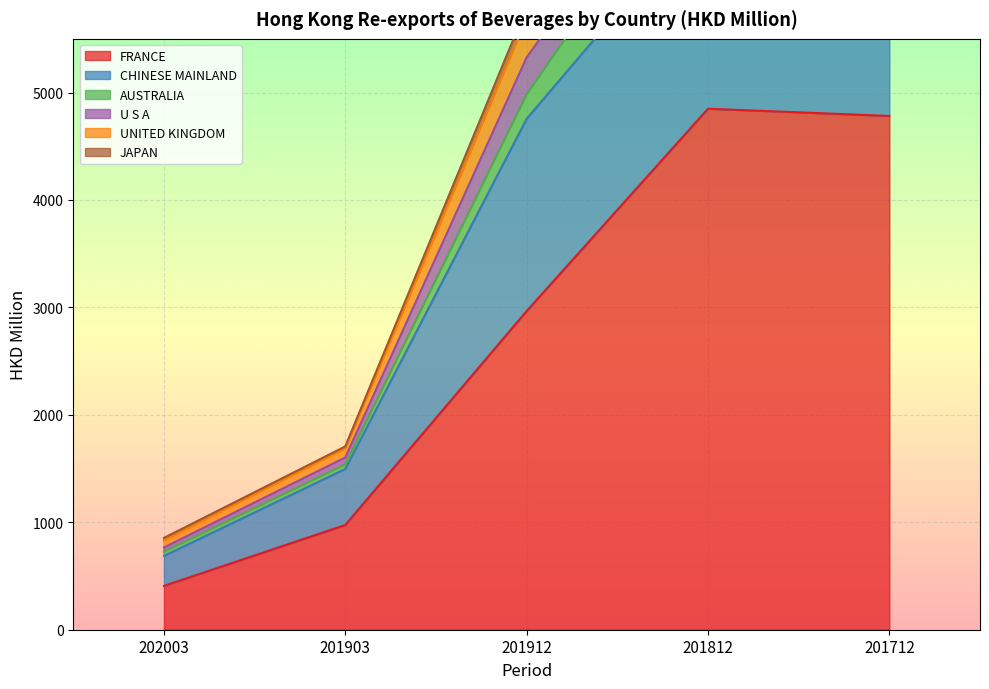

Which category has the lowest value across all series?

201903